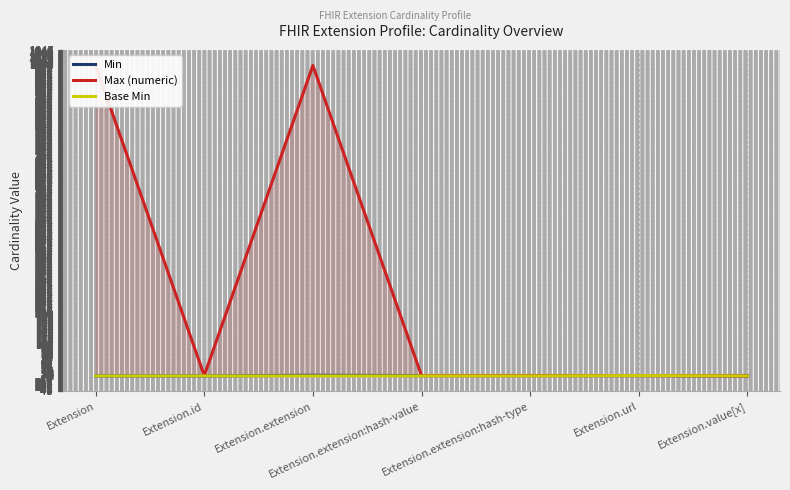

True or false: Base Min and Max (numeric) intersect in this chart.

False